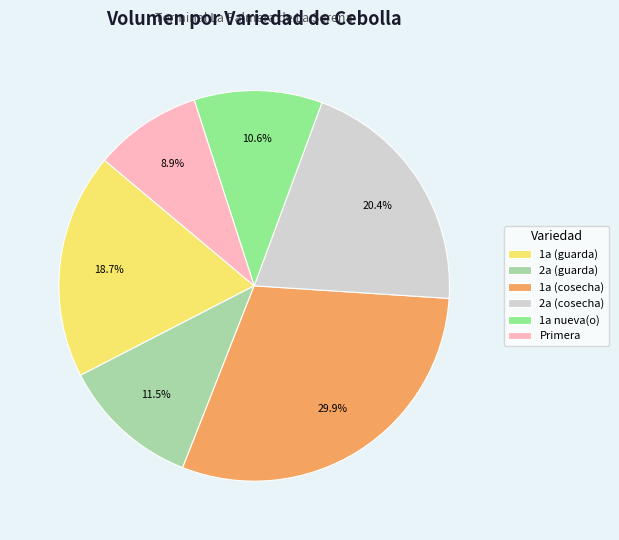

Is there any slice that represents more than half of the pie?

No